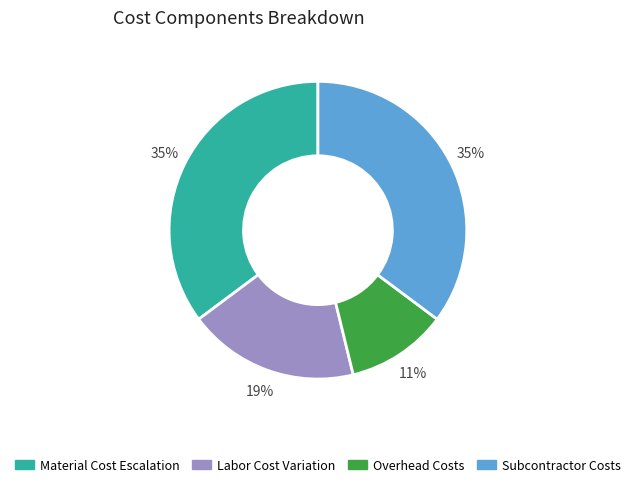

Is there a majority slice in this chart?

No